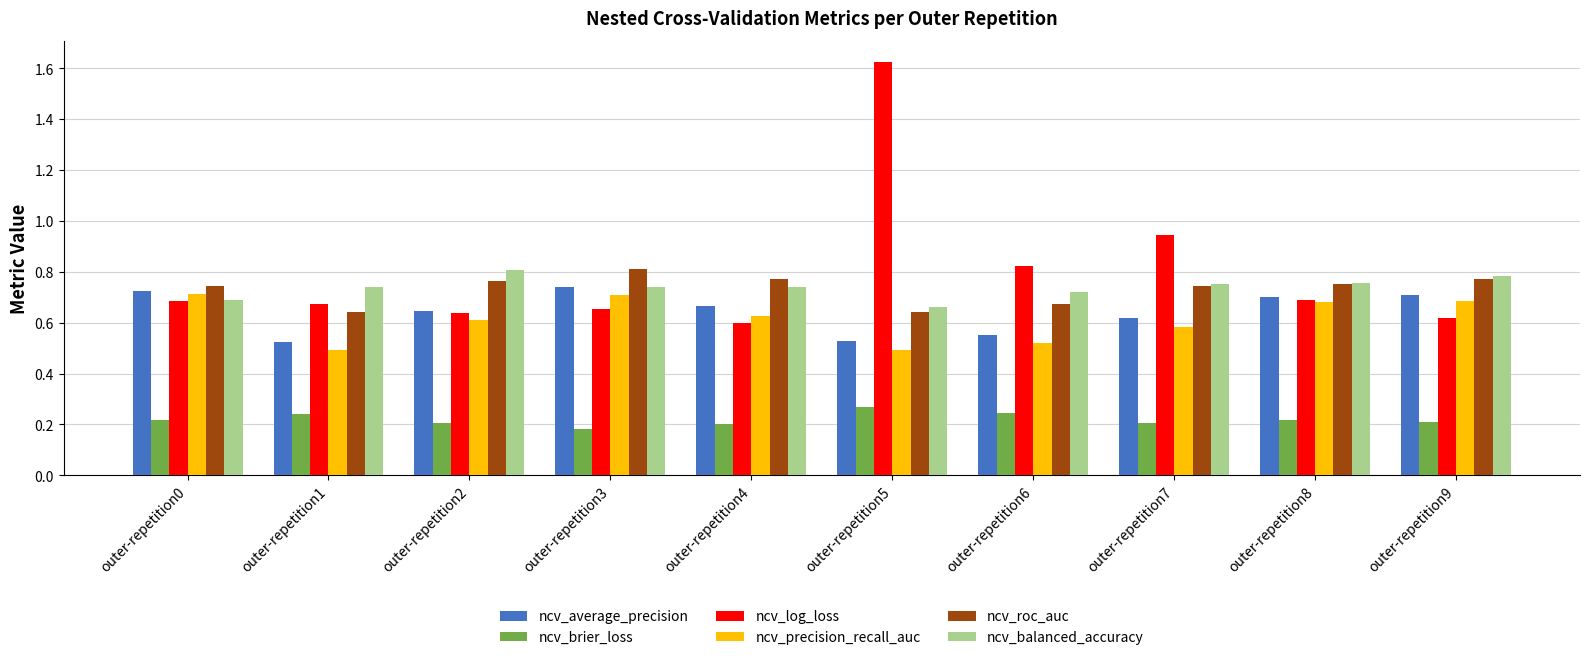

Is the value of ncv_average_precision at outer-repetition3 greater than the value of ncv_precision_recall_auc at outer-repetition6?

Yes